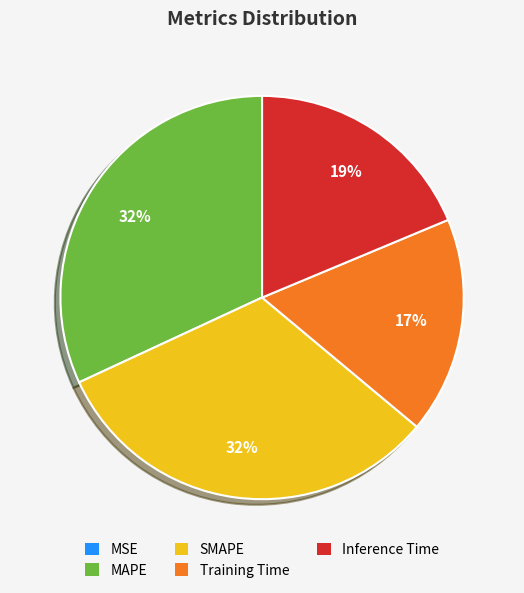

Between Inference Time and SMAPE, which is larger?

SMAPE